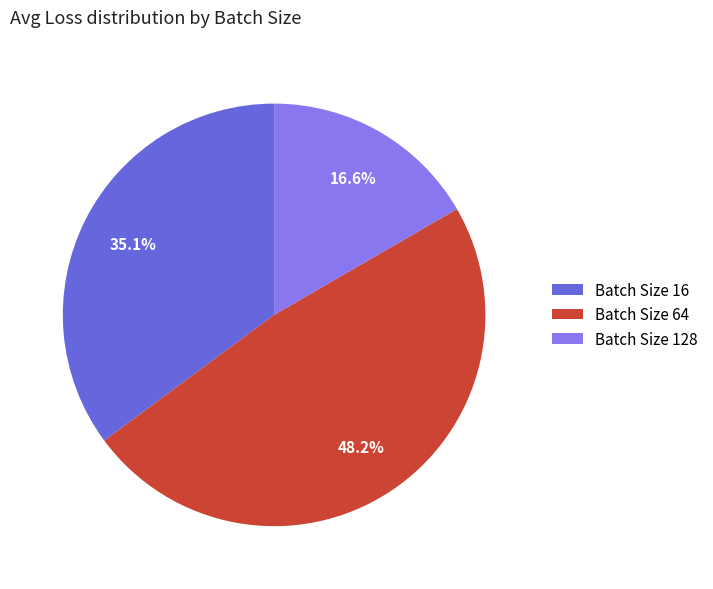

Rank the categories by value from highest to lowest.

Batch Size 64, Batch Size 16, Batch Size 128